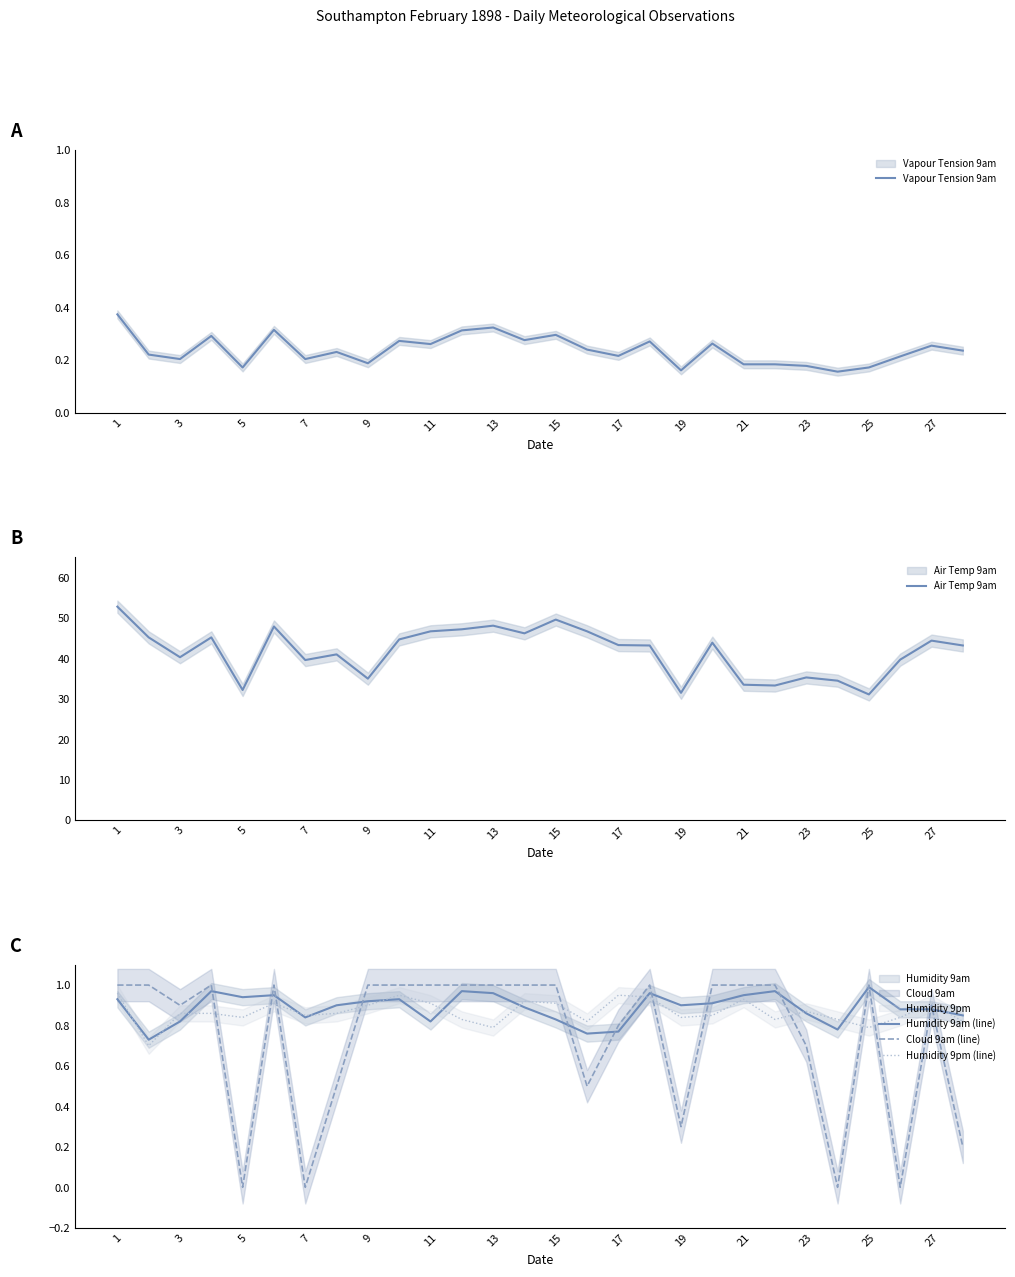

Is this an area chart (filled region under the line)?

No